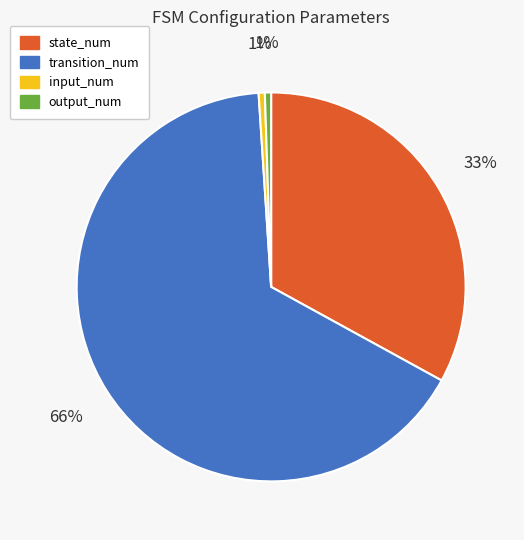

What percentage is the output_num slice, to the nearest percent?

1%